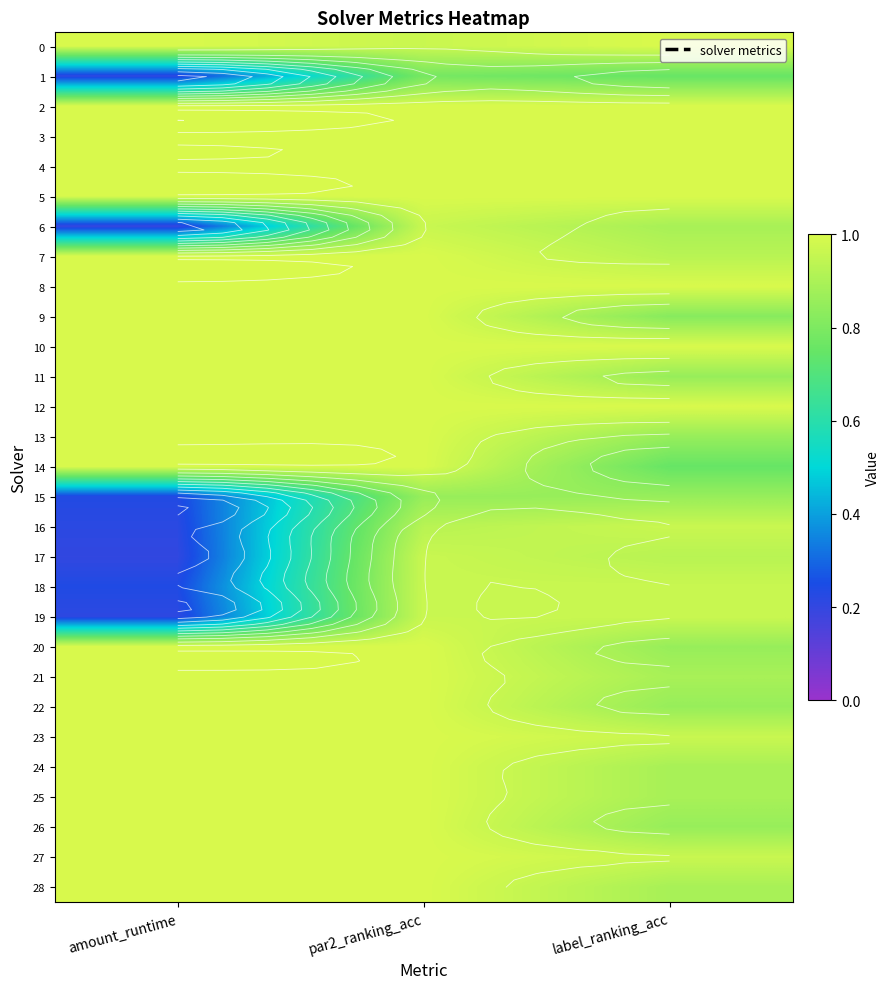

Rank the series by their maximum value, from lowest to highest.

1, 15, 6, 16, 17, 18, 19, 0, 2, 3, 4, 5, 7, 8, 9, 10, 11, 12, 13, 14, 20, 21, 22, 23, 24, 25, 26, 27, 28